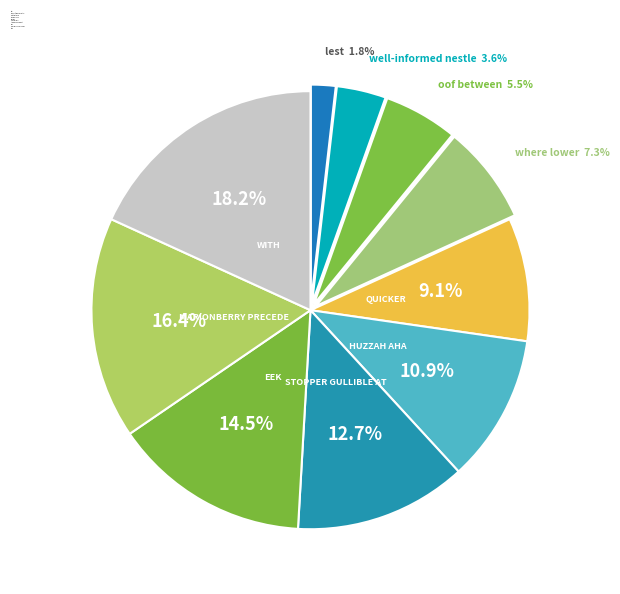

How many segments does this pie chart have?

10